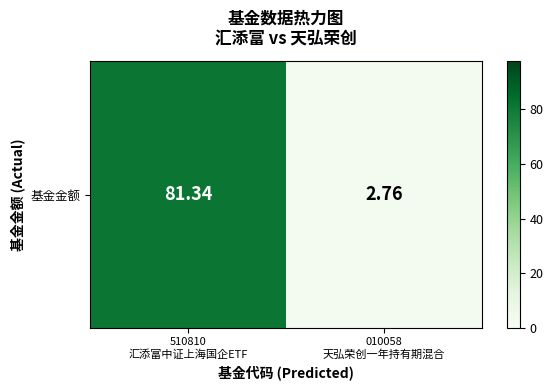

What is the smallest value displayed?

2.8